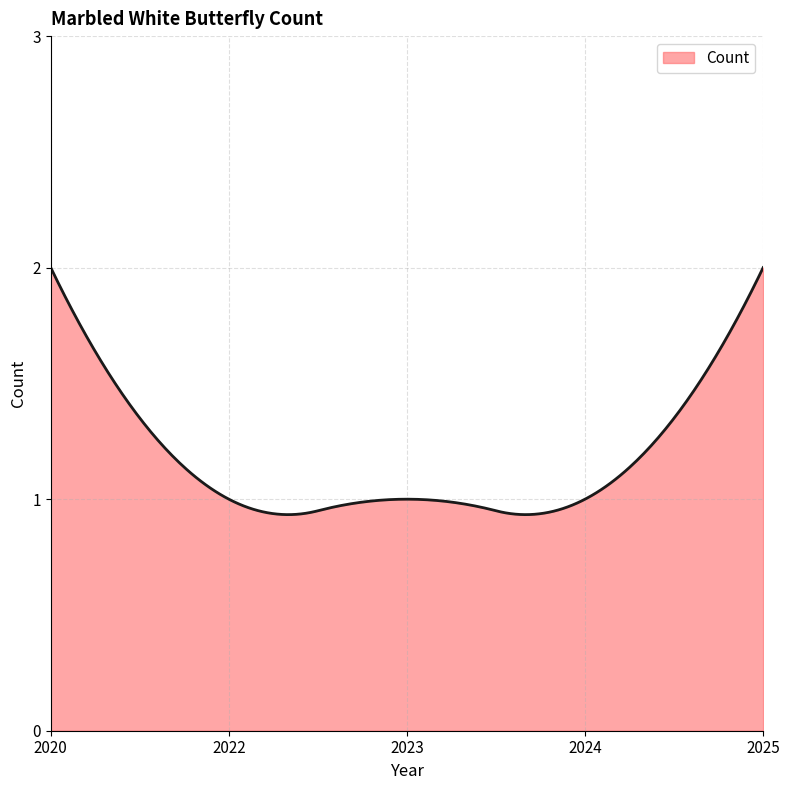

Rank the categories by value from lowest to highest.

2022, 2023, 2024, 2020, 2025